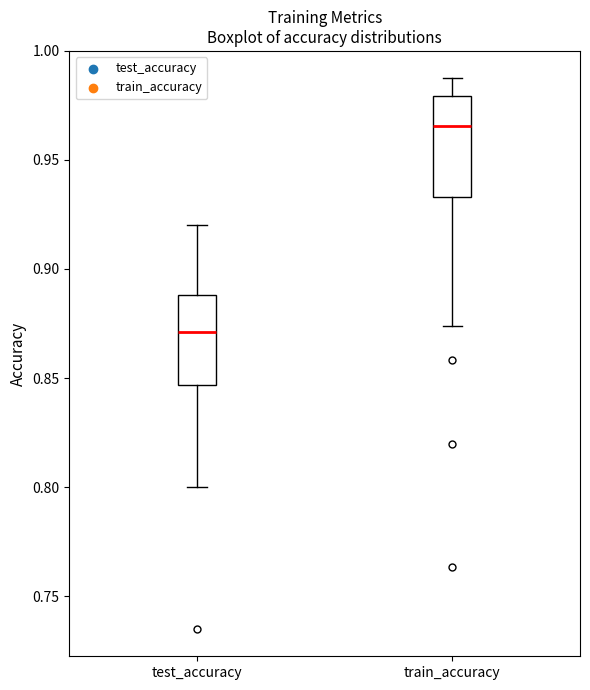

Where does the median line of the box for test_accuracy sit on the y-axis? The values are not printed on the chart, so give them approximately, as read against the axis.

0.870